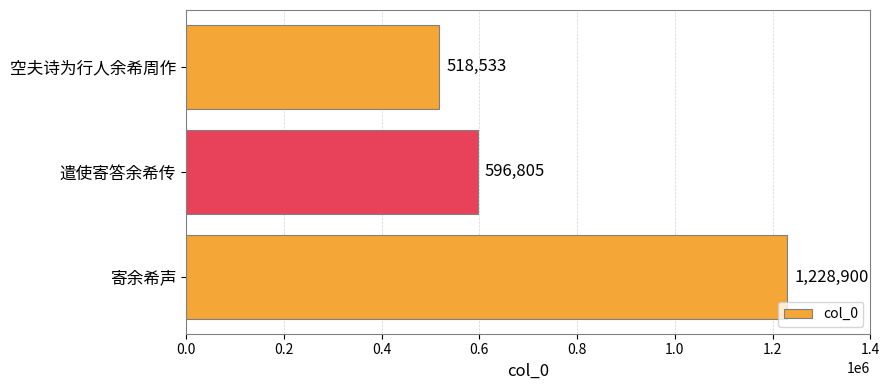

Between 寄余希声 and 空夫诗为行人余希周作, which is larger?

寄余希声